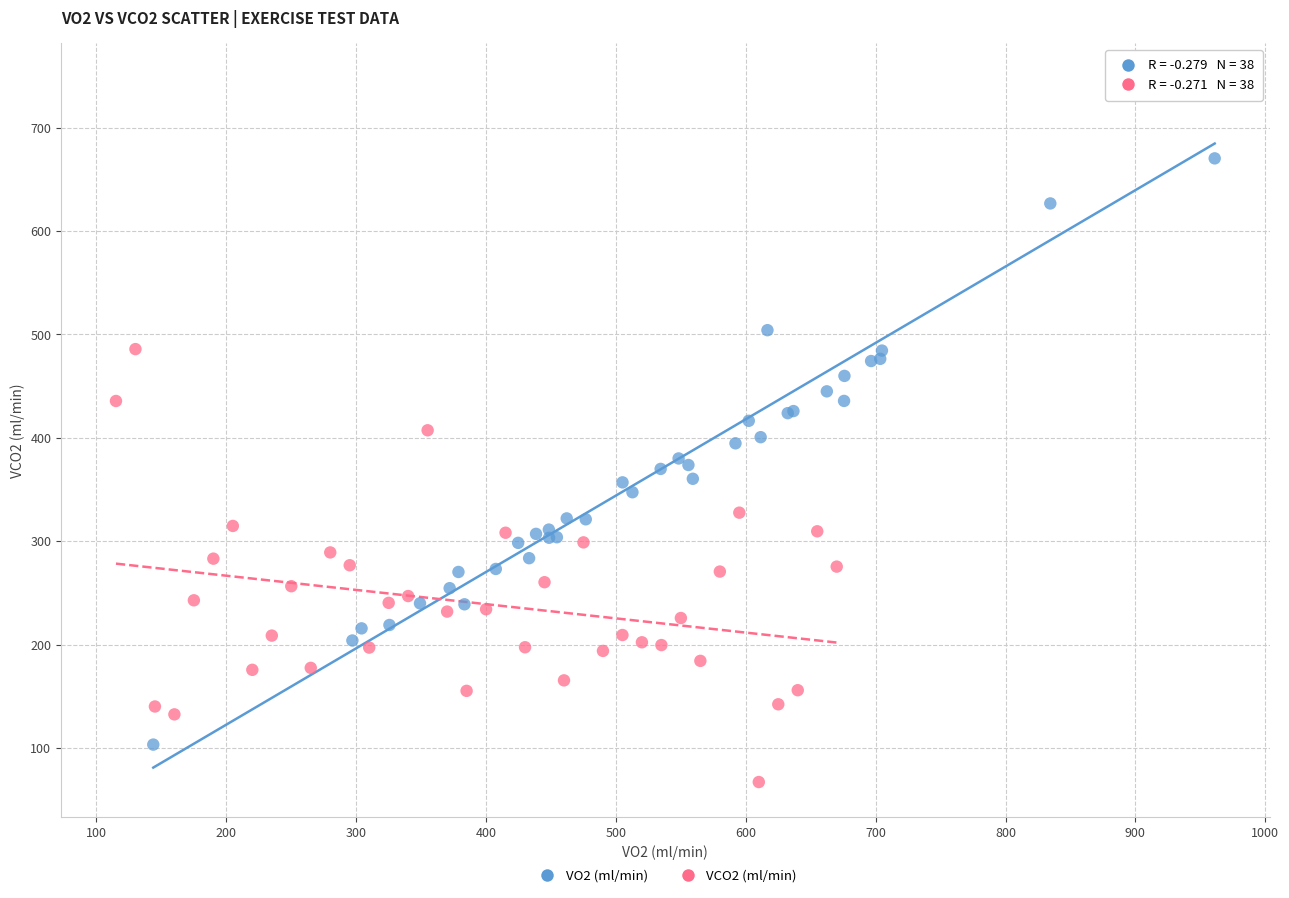

What are all the series names shown in the legend?

VO2 (ml/min), VCO2 (ml/min)